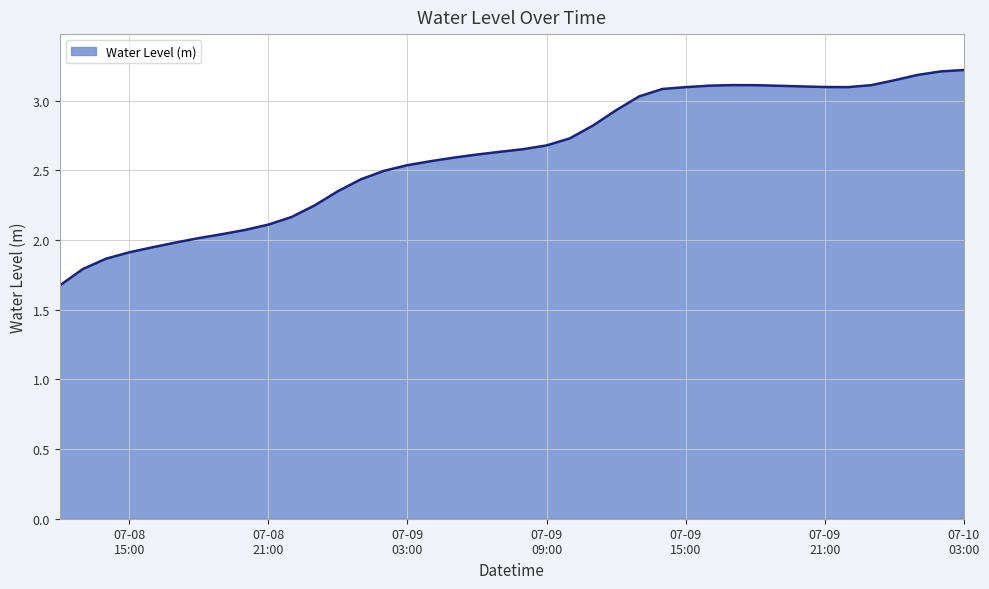

What is the minimum value shown in the chart?

1.7